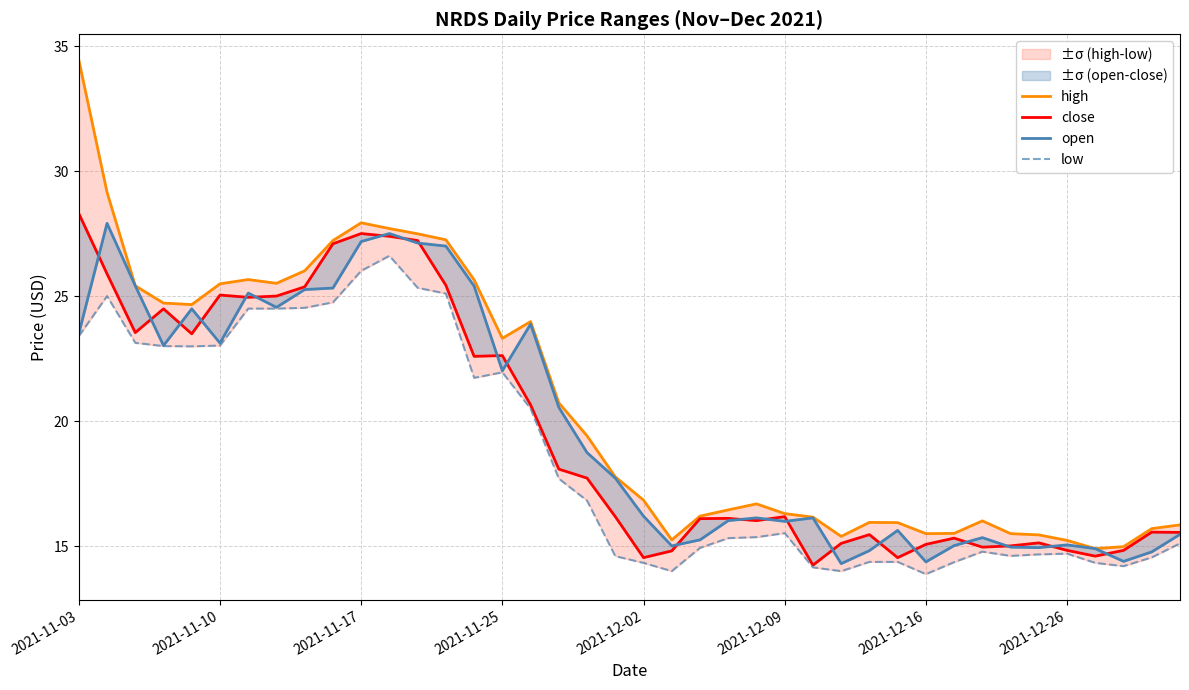

What are all the series names shown in the legend?

high, close, open, low